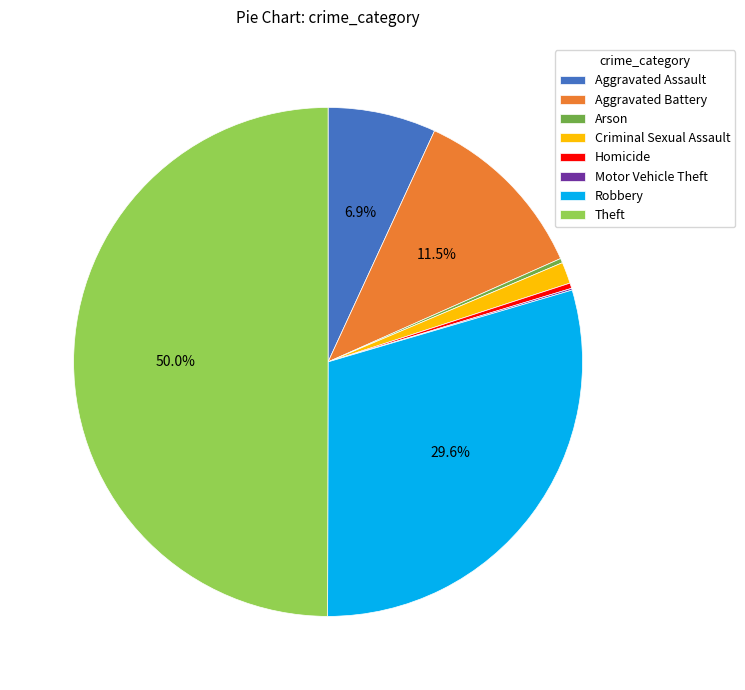

Which has a higher value, Criminal Sexual Assault or Homicide?

Criminal Sexual Assault